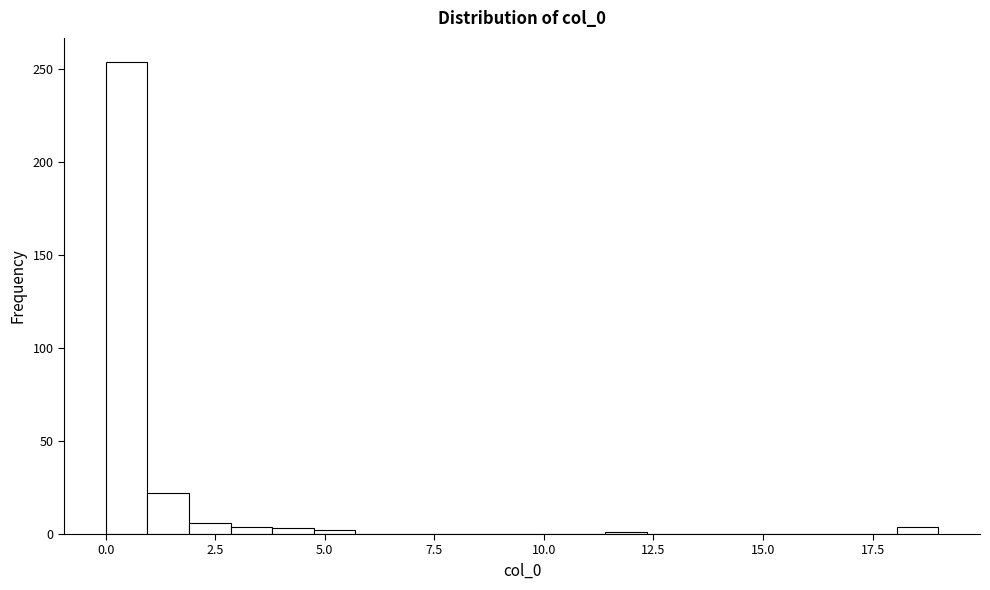

Around what value on the x-axis is the tallest bar? Give the approximate position of its centre, as read against the axis.

0.5